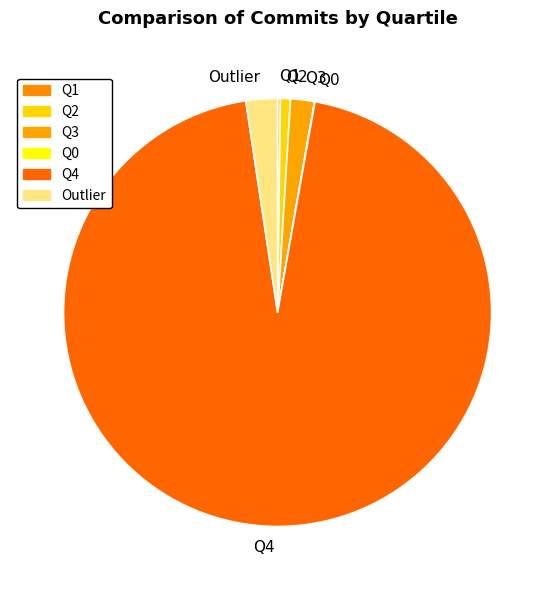

Between Outlier and Q3, which is larger?

Outlier